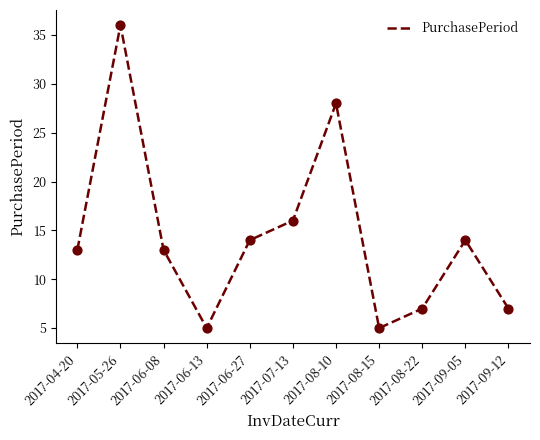

What is the ratio of the value at 2017-08-22 to the value at 2017-06-08?

0.5